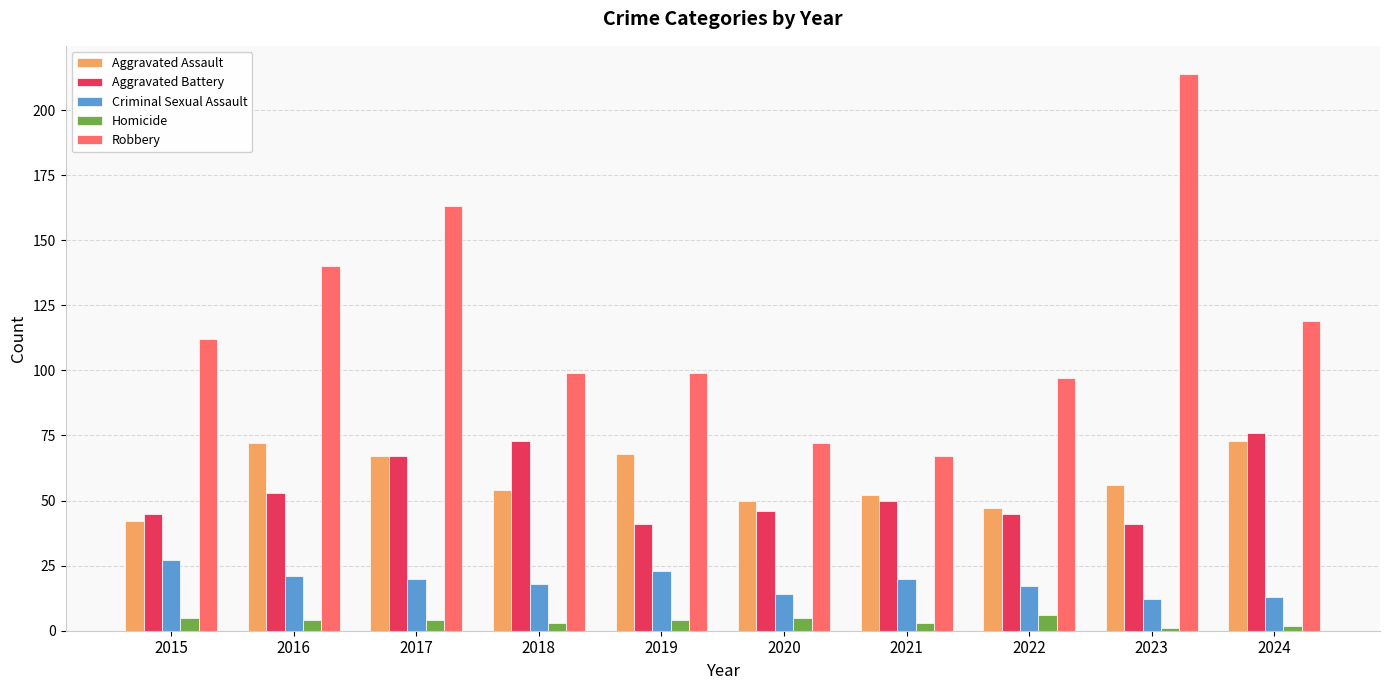

What is the value of the Criminal Sexual Assault bar at the 9th from the left?

12